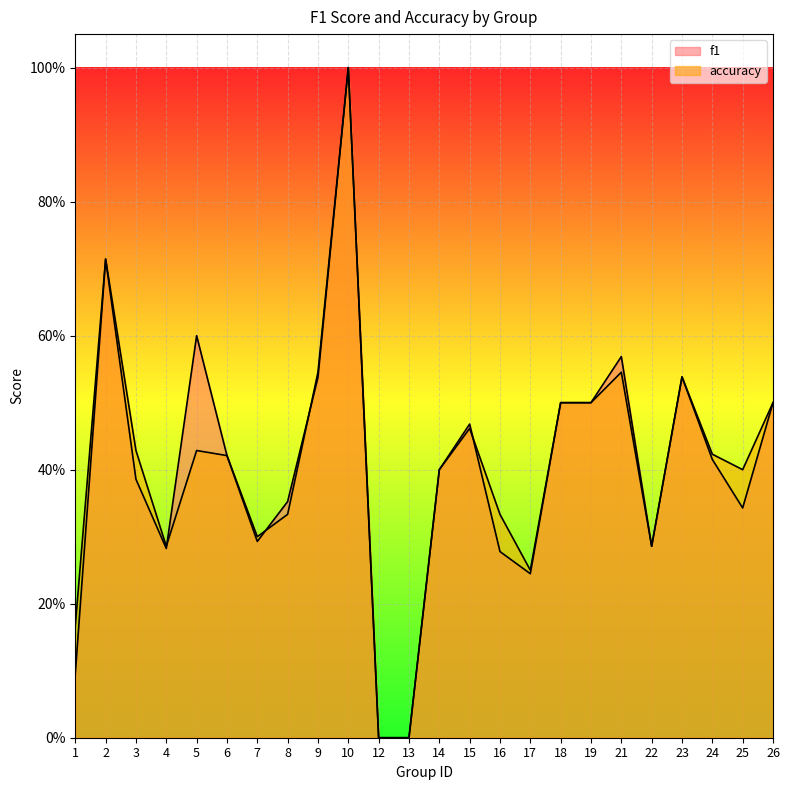

The accuracy series shows 0.1 at 25. True or false?

False